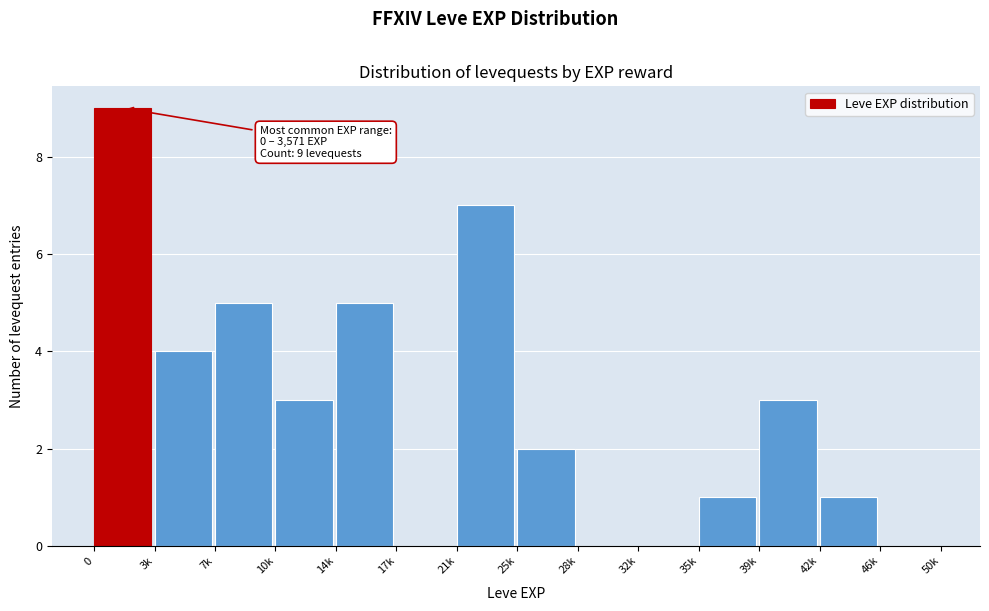

Reading left to right, list all the values displayed in this chart.

0=9	3k=4	7k=5	10k=3	14k=5	17k=0	21k=7	25k=2	28k=0	32k=0	35k=1	39k=3	42k=1	46k=0